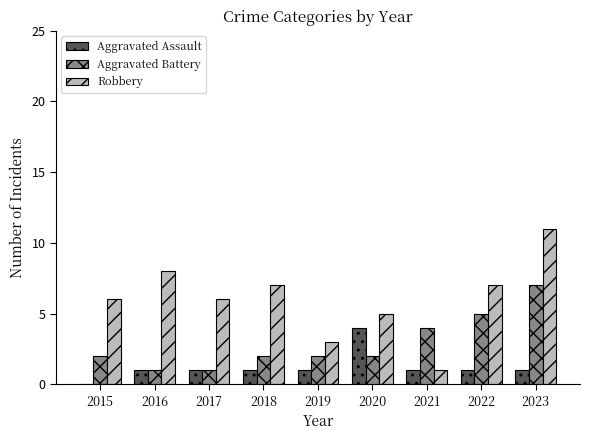

The Robbery series shows 3 at 2019. True or false?

True